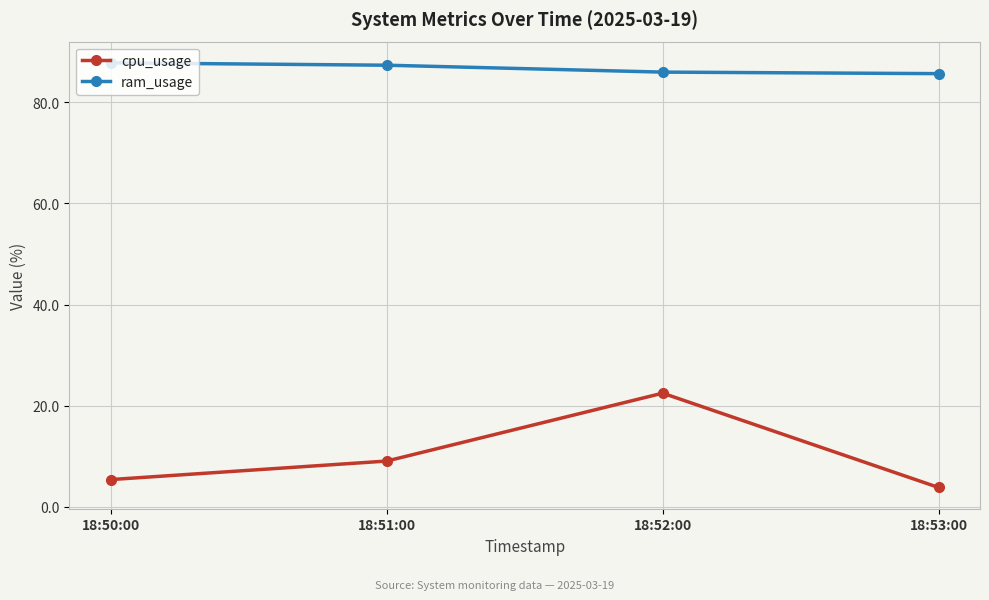

What is the greatest value displayed?

87.8